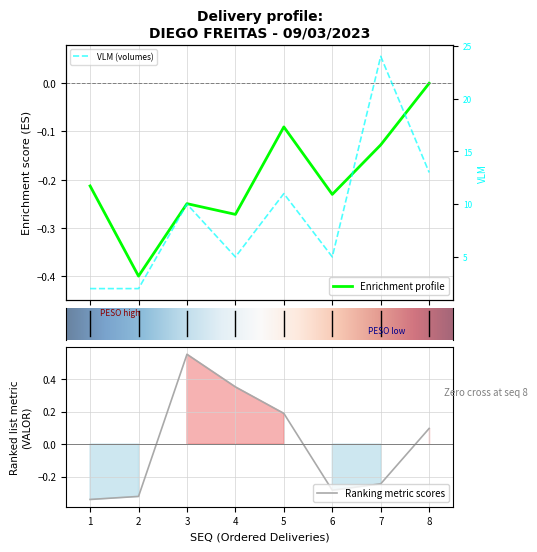

What is the total value across all series at 1?

1.7